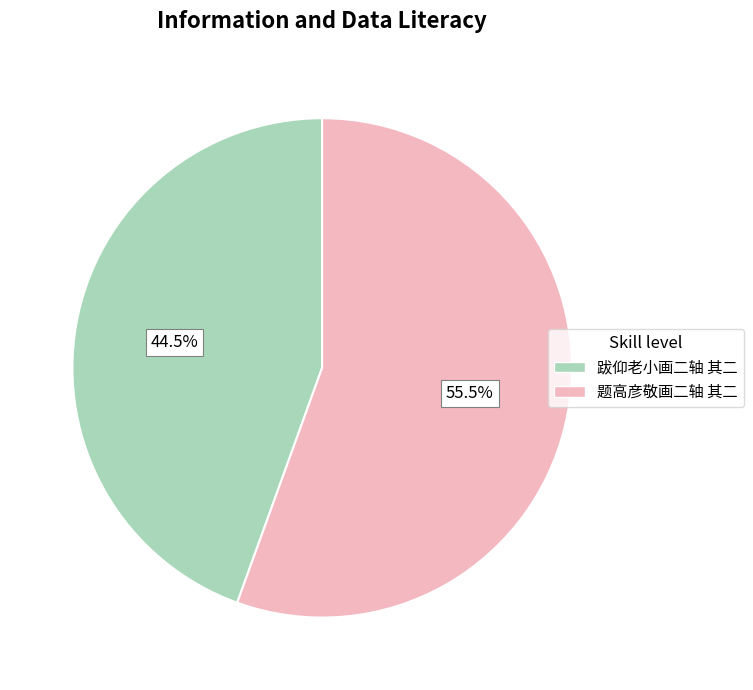

Approximately how many times larger is the value at 题高彦敬画二轴 其二 compared to 跋仰老小画二轴 其二?

1.2